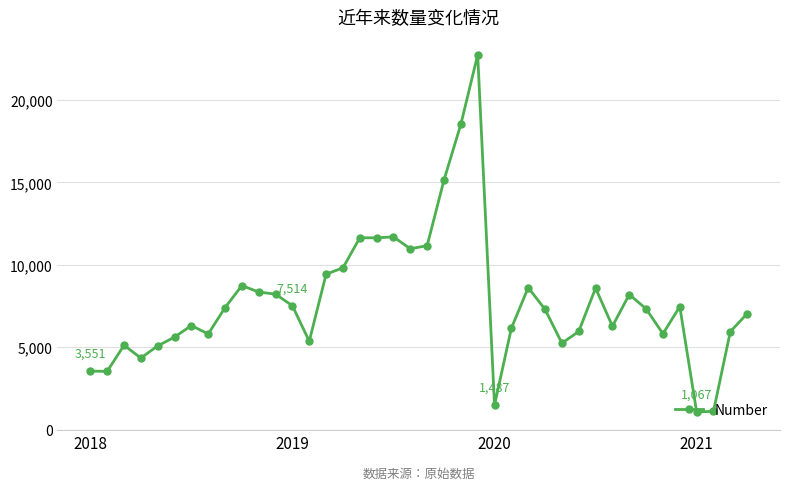

What is the minimum value shown in the chart?

1067